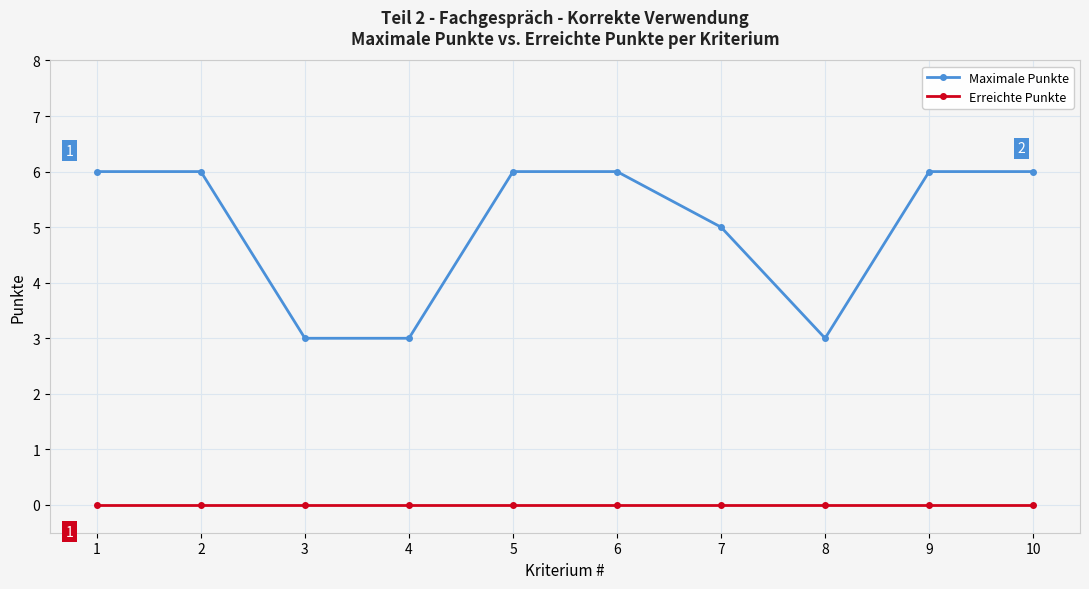

Reading left to right, transcribe all the data shown in this chart.

Maximale Punkte: 1=6	2=6	3=3	4=3	5=6	6=6	7=5	8=3	9=6	10=6
Erreichte Punkte: 1=0	2=0	3=0	4=0	5=0	6=0	7=0	8=0	9=0	10=0